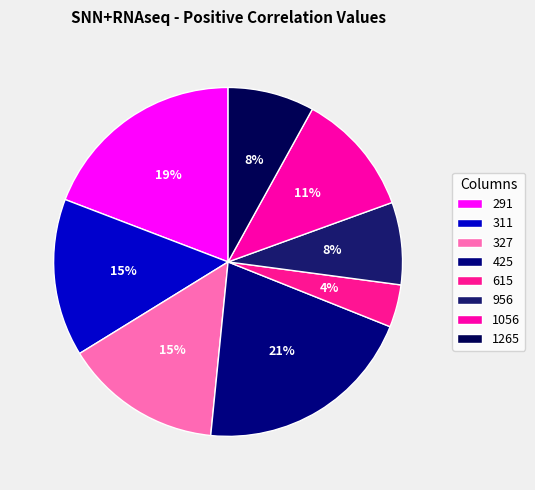

What percentage is the 1056 slice, to the nearest percent?

11%